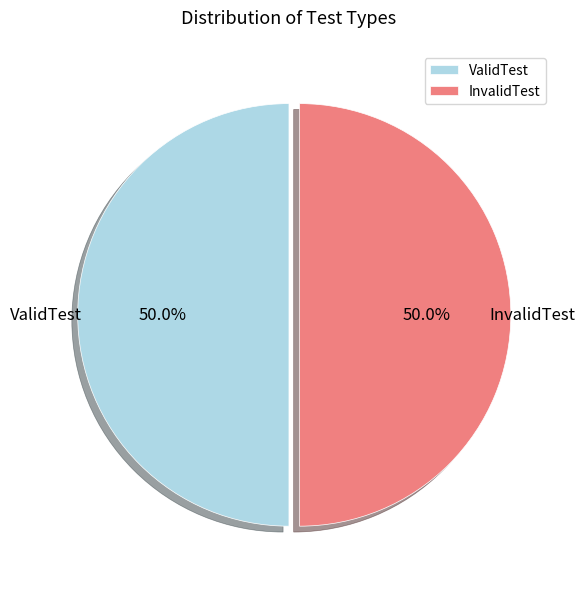

Combined, do InvalidTest and ValidTest account for over 50%?

Yes